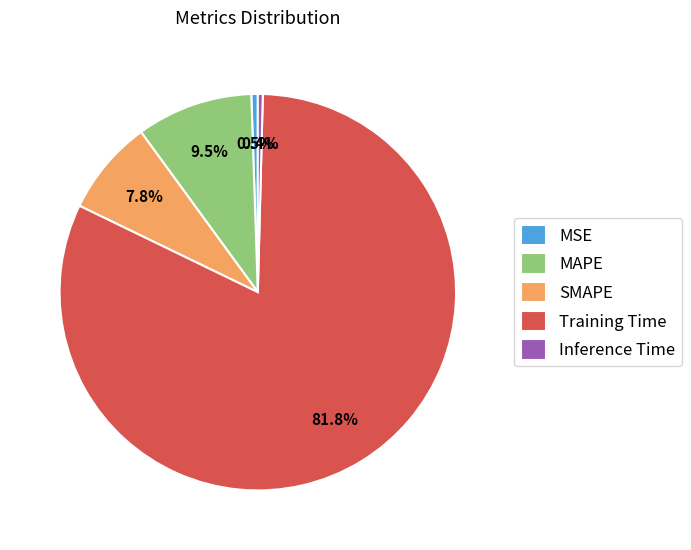

How many slices are in this pie chart?

5